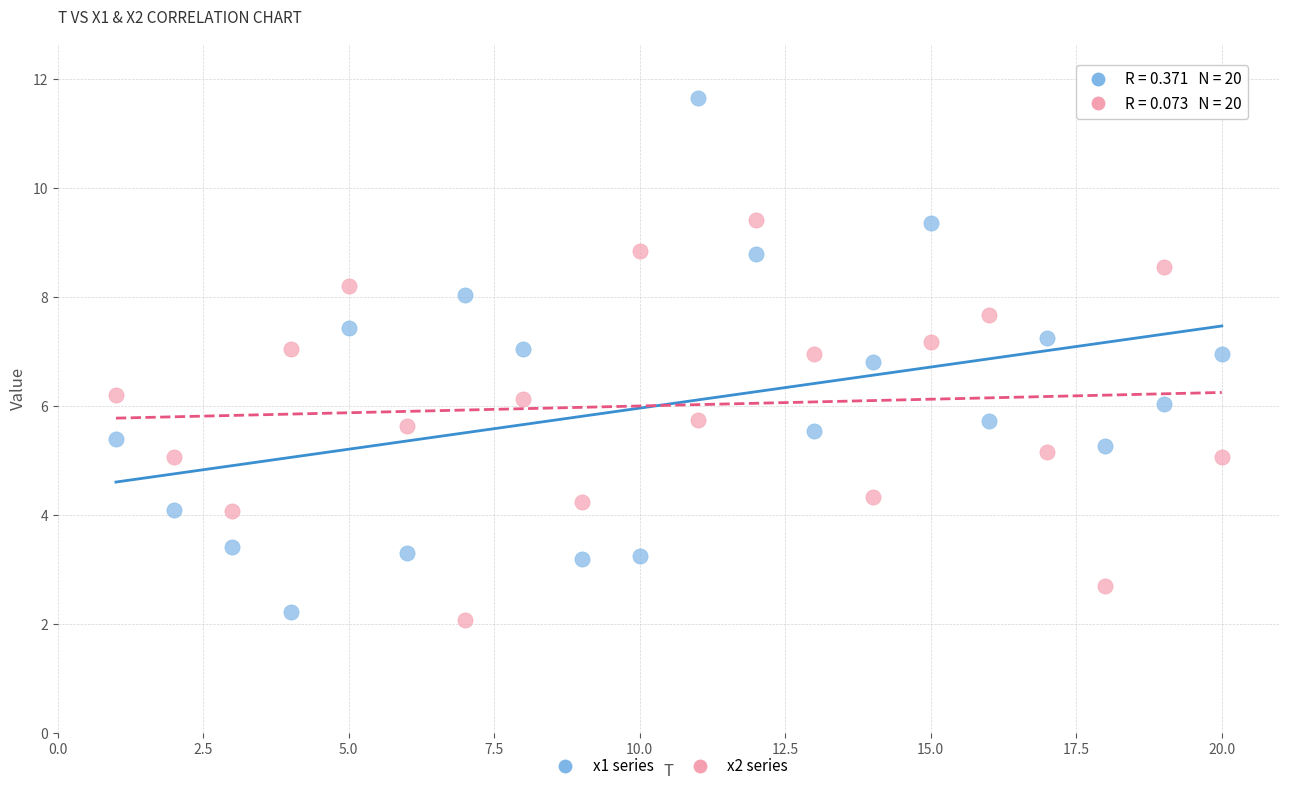

Which series has the widest spread of Y values?

x1 series